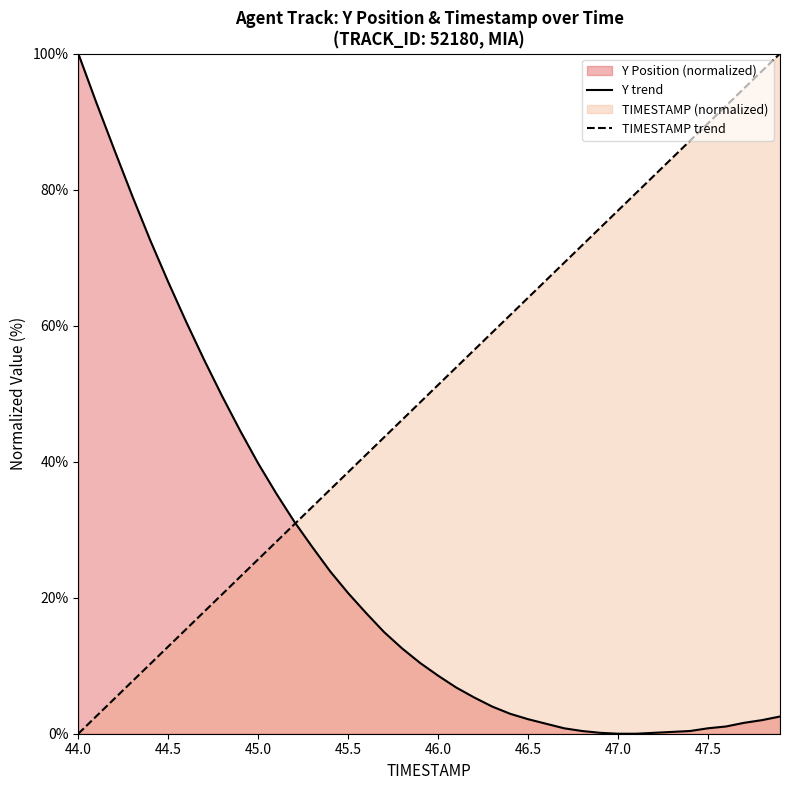

What is the highest value of the TIMESTAMP trend series?

100.0